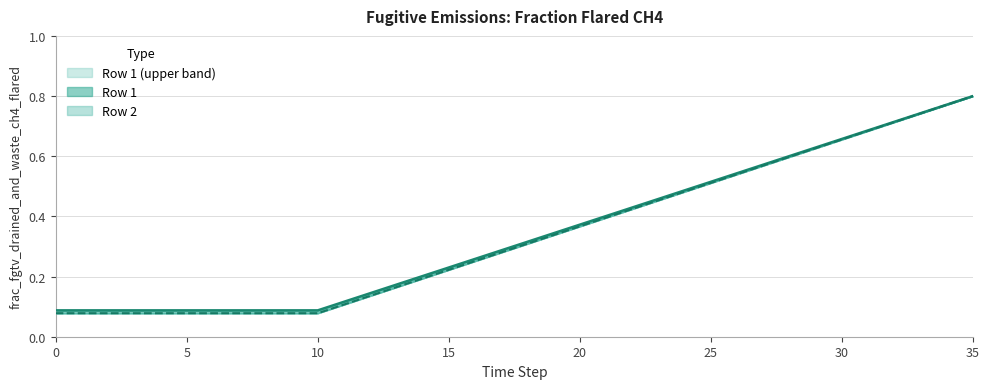

List the series in order of their peak value, highest first.

Row 1, Row 2